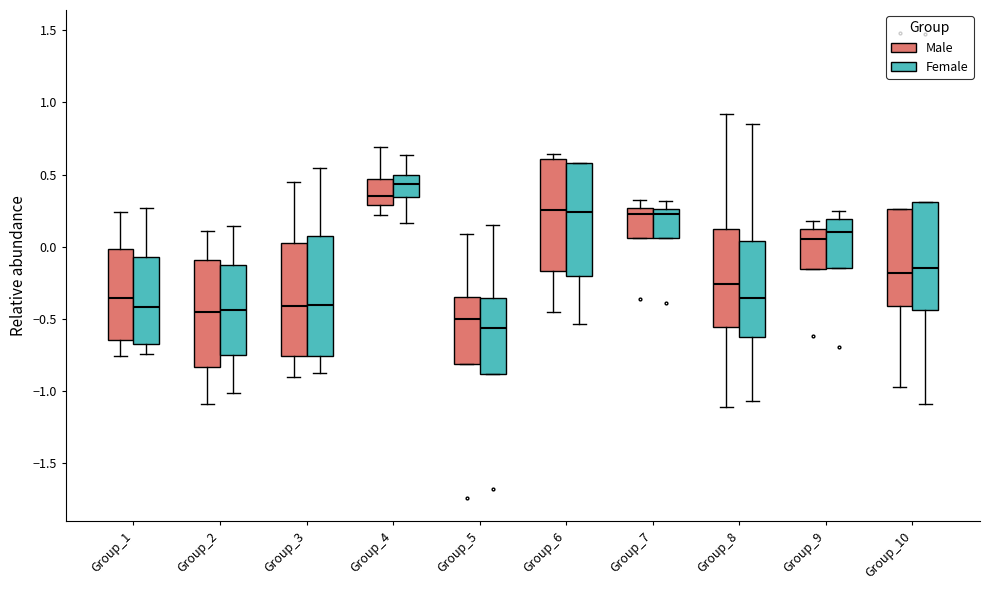

Reading left to right, transcribe this box plot: for each box, give where its median line is, the range the box spans, and where its two whiskers end, as read against the y-axis. The values are not printed on the chart, so give them approximately, as read against the axis.

Group_1 (Male): median -0.35, box -0.65 to 0.00, whiskers -0.75 to 0.25
Group_1 (Female): median -0.40, box -0.65 to -0.05, whiskers -0.75 to 0.25
Group_2 (Male): median -0.45, box -0.85 to -0.10, whiskers -1.10 to 0.10
Group_2 (Female): median -0.45, box -0.75 to -0.15, whiskers -1.00 to 0.15
Group_3 (Male): median -0.40, box -0.75 to 0.05, whiskers -0.90 to 0.45
Group_3 (Female): median -0.40, box -0.75 to 0.05, whiskers -0.85 to 0.55
Group_4 (Male): median 0.35, box 0.30 to 0.45, whiskers 0.20 to 0.70
Group_4 (Female): median 0.45, box 0.35 to 0.50, whiskers 0.15 to 0.65
Group_5 (Male): median -0.50, box -0.80 to -0.35, whiskers -0.80 to 0.10
Group_5 (Female): median -0.55, box -0.90 to -0.35, whiskers -0.90 to 0.15
Group_6 (Male): median 0.25, box -0.15 to 0.60, whiskers -0.45 to 0.65
Group_6 (Female): median 0.25, box -0.20 to 0.60, whiskers -0.55 to 0.60
Group_7 (Male): median 0.25 (just below the box's upper edge), box 0.05 to 0.25, whiskers 0.05 to 0.30
Group_7 (Female): median 0.25 (just below the box's upper edge), box 0.05 to 0.25, whiskers 0.05 to 0.30
Group_8 (Male): median -0.25, box -0.55 to 0.15, whiskers -1.10 to 0.90
Group_8 (Female): median -0.35, box -0.60 to 0.05, whiskers -1.05 to 0.85
Group_9 (Male): median 0.05, box -0.15 to 0.15, whiskers -0.15 to 0.20
Group_9 (Female): median 0.10, box -0.15 to 0.20, whiskers -0.15 to 0.25
Group_10 (Male): median -0.20, box -0.40 to 0.25, whiskers -0.95 to 0.25
Group_10 (Female): median -0.15, box -0.45 to 0.30, whiskers -1.10 to 0.30